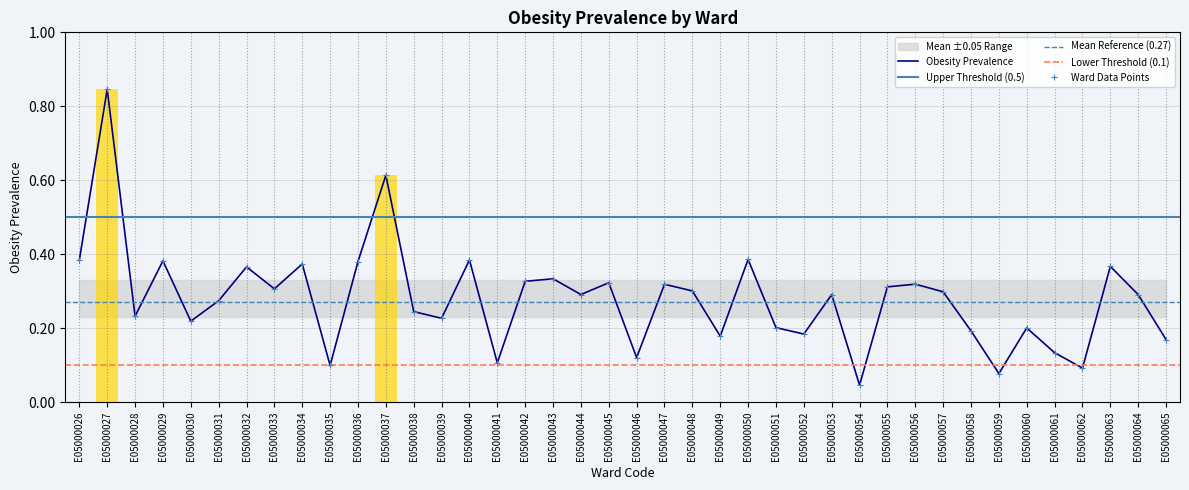

At which label is the value closest to 0?

E05000054